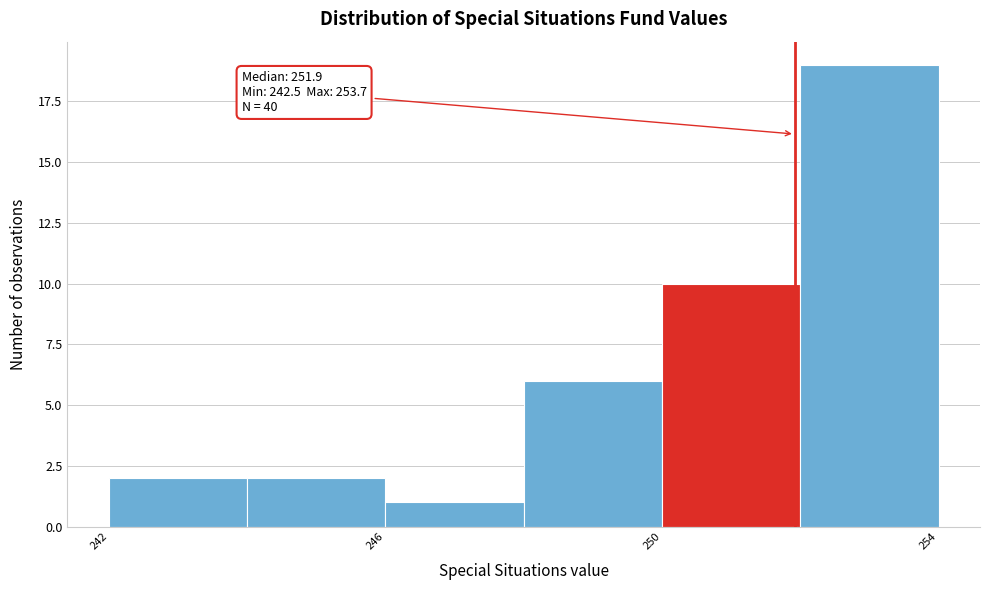

Over which range of the x-axis is the bar tallest?

252 to 254